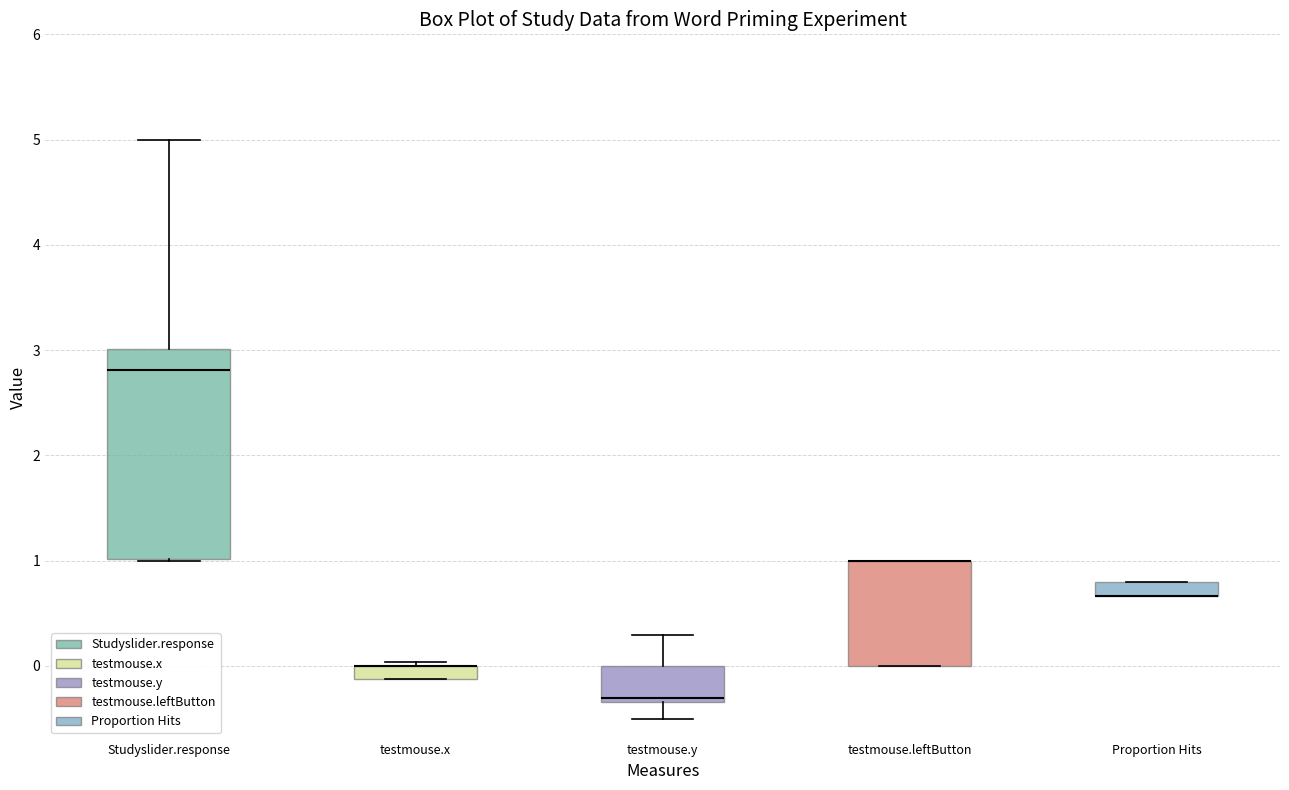

Where is the upper edge of the box for testmouse.x on the y-axis? The values are not printed on the chart, so give them approximately, as read against the axis.

0.0